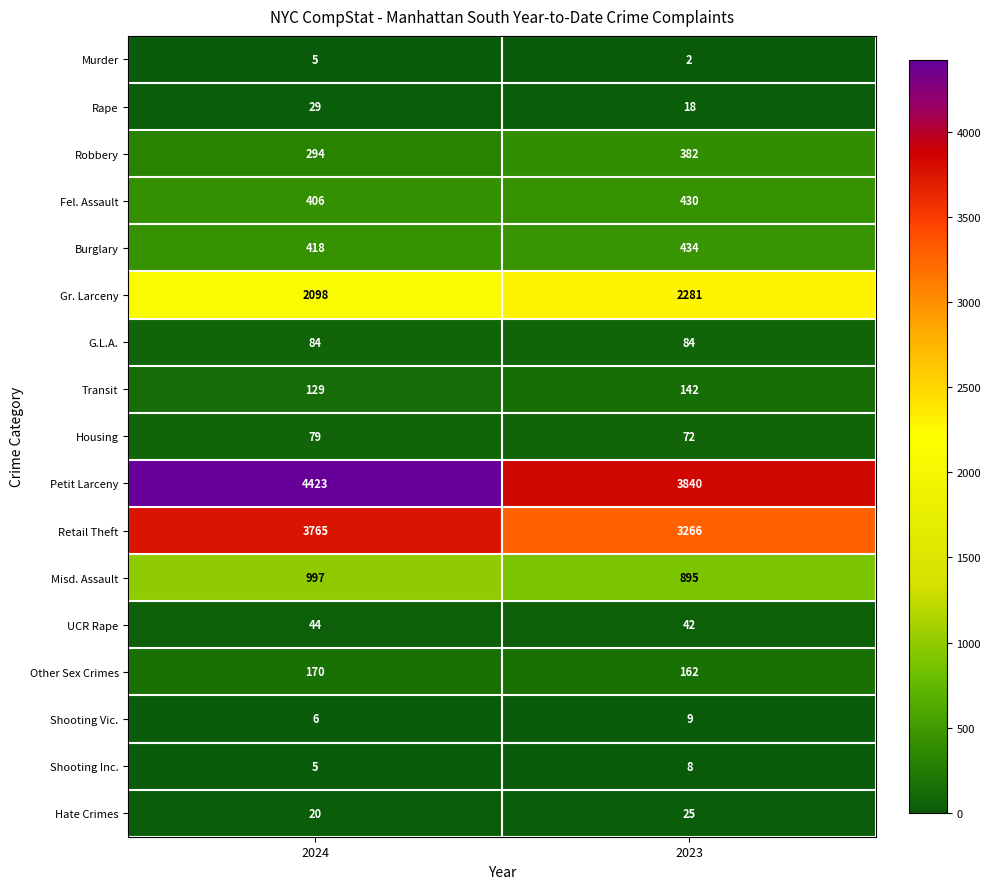

At which category is the sum across all series the highest?

2024